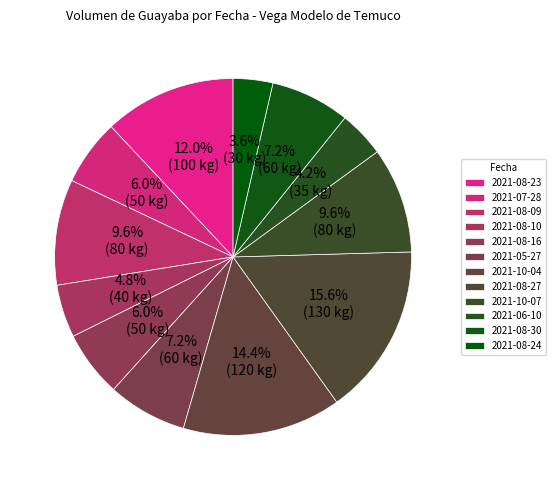

Is 2021-08-10 the majority of the pie?

No